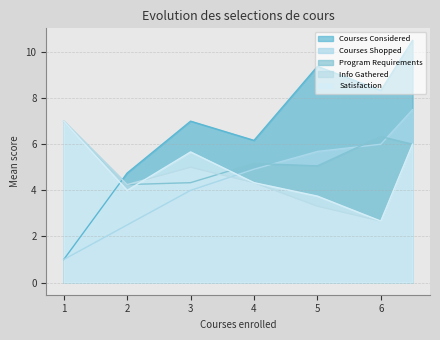

True or false: Program Requirements and Courses Considered intersect in this chart.

False